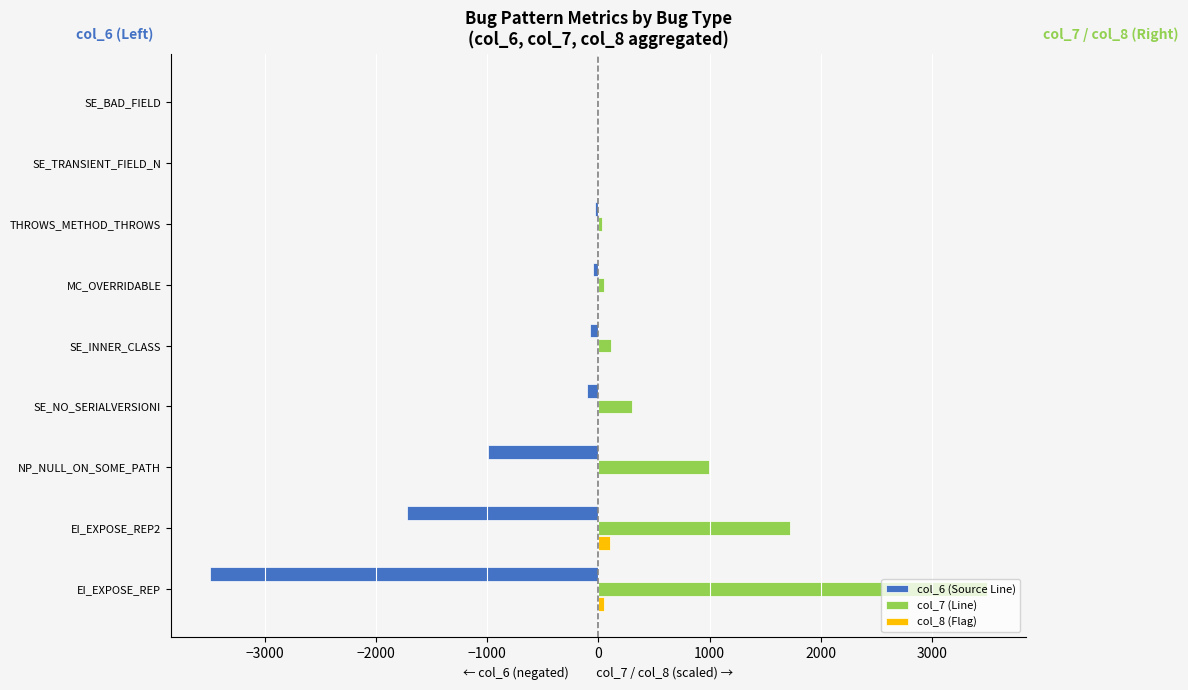

True or false: col_6 (Source Line) has a value of -3498 at EI_EXPOSE_REP.

True